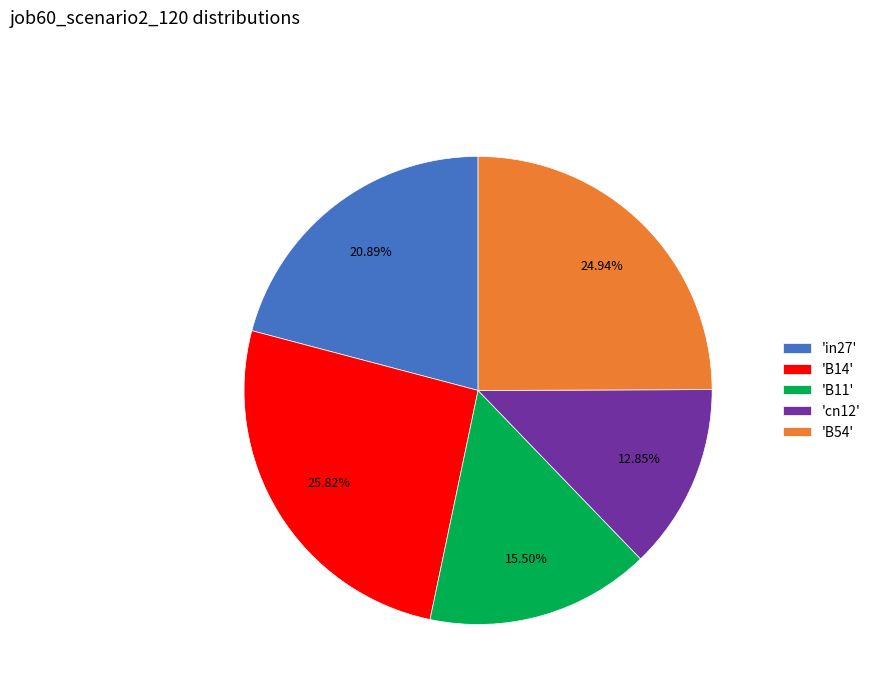

Combined, do 'B54' and 'B14' account for over 50%?

Yes